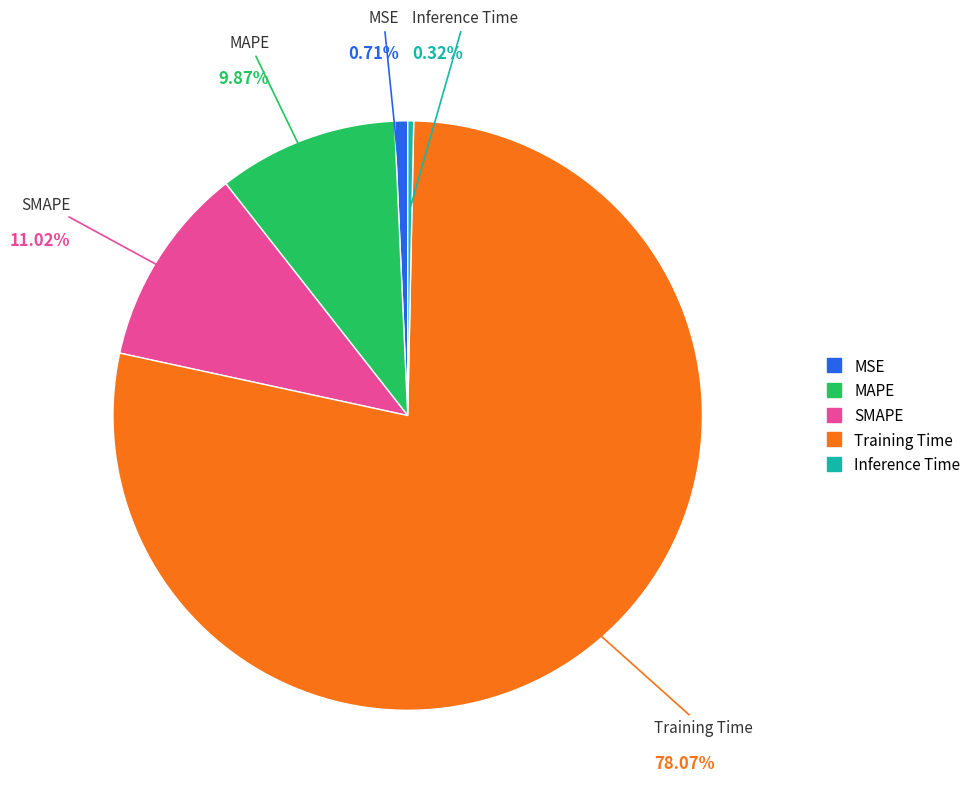

What is the largest slice in the pie chart?

Training Time